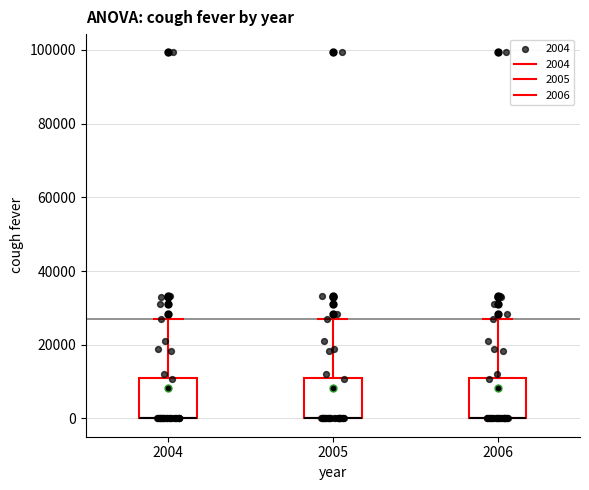

Where does the upper whisker of the box at x = 2004 end on the y-axis? The values are not printed on the chart, so give them approximately, as read against the axis.

26000